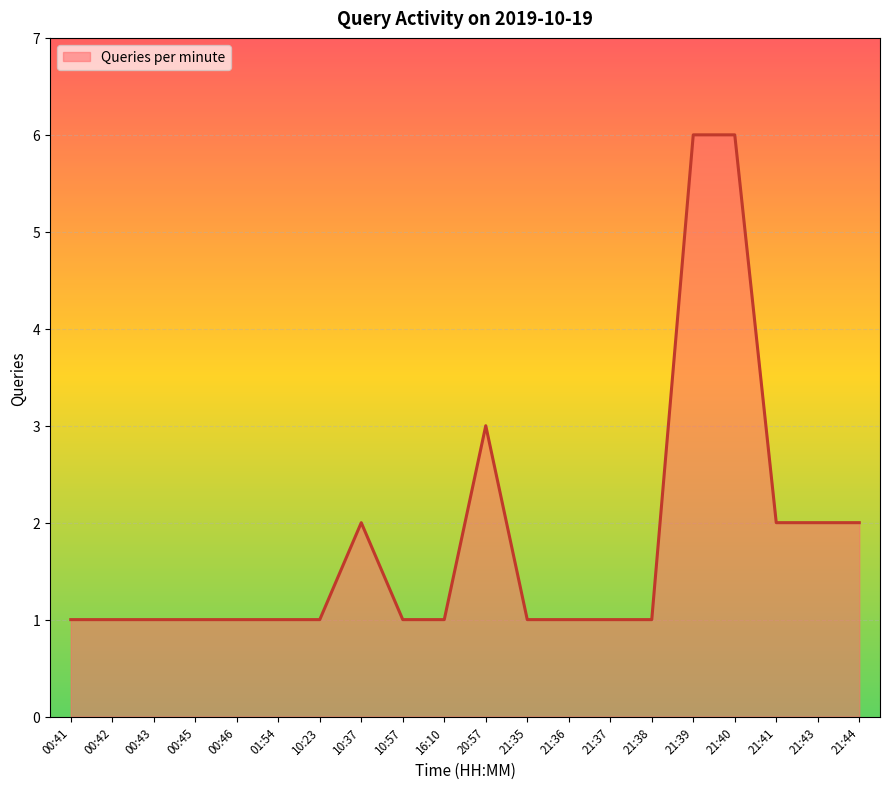

What is the greatest value displayed?

6